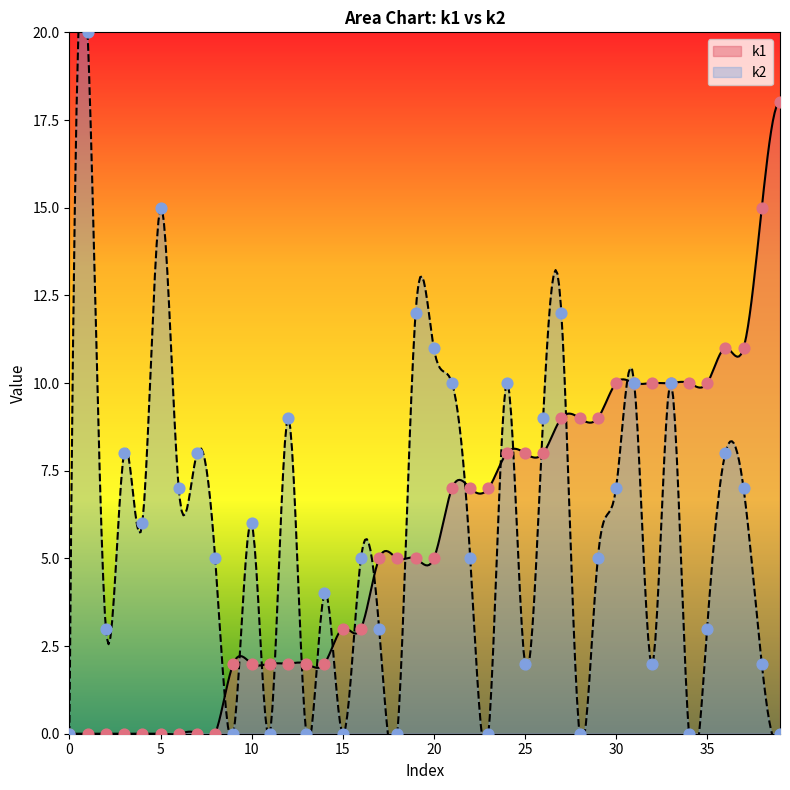

Which series has the largest Y range (max minus min)?

k2